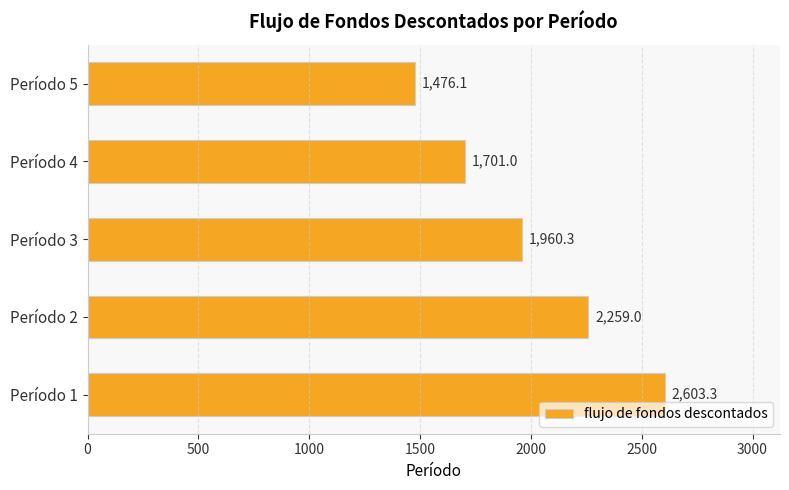

List the labels in order of value, largest first.

Período 1, Período 2, Período 3, Período 4, Período 5